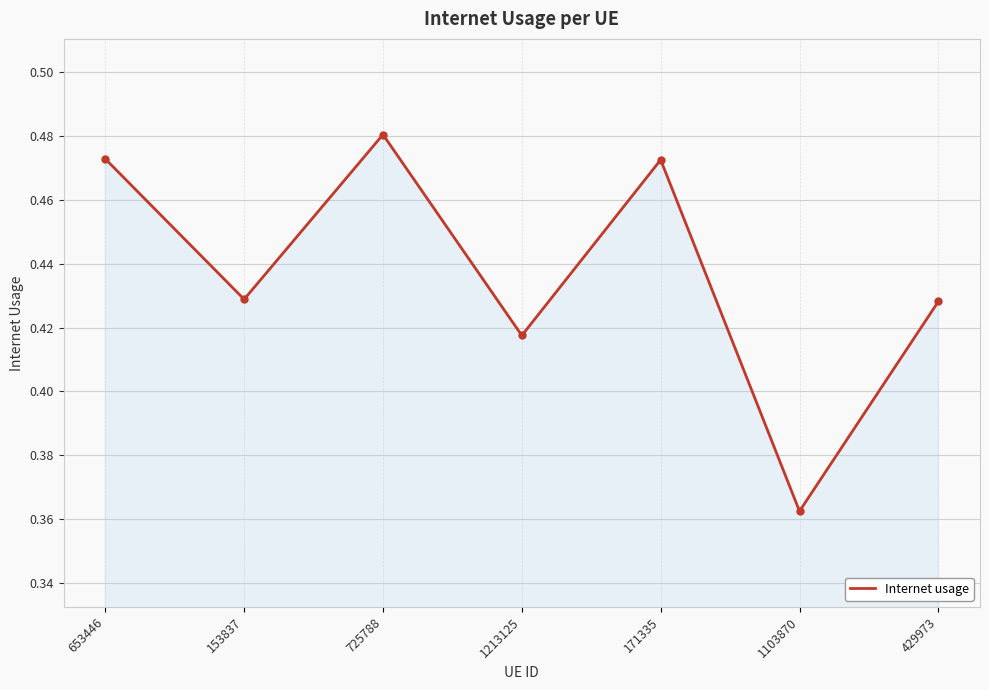

What is the difference between the maximum and minimum values?

0.1